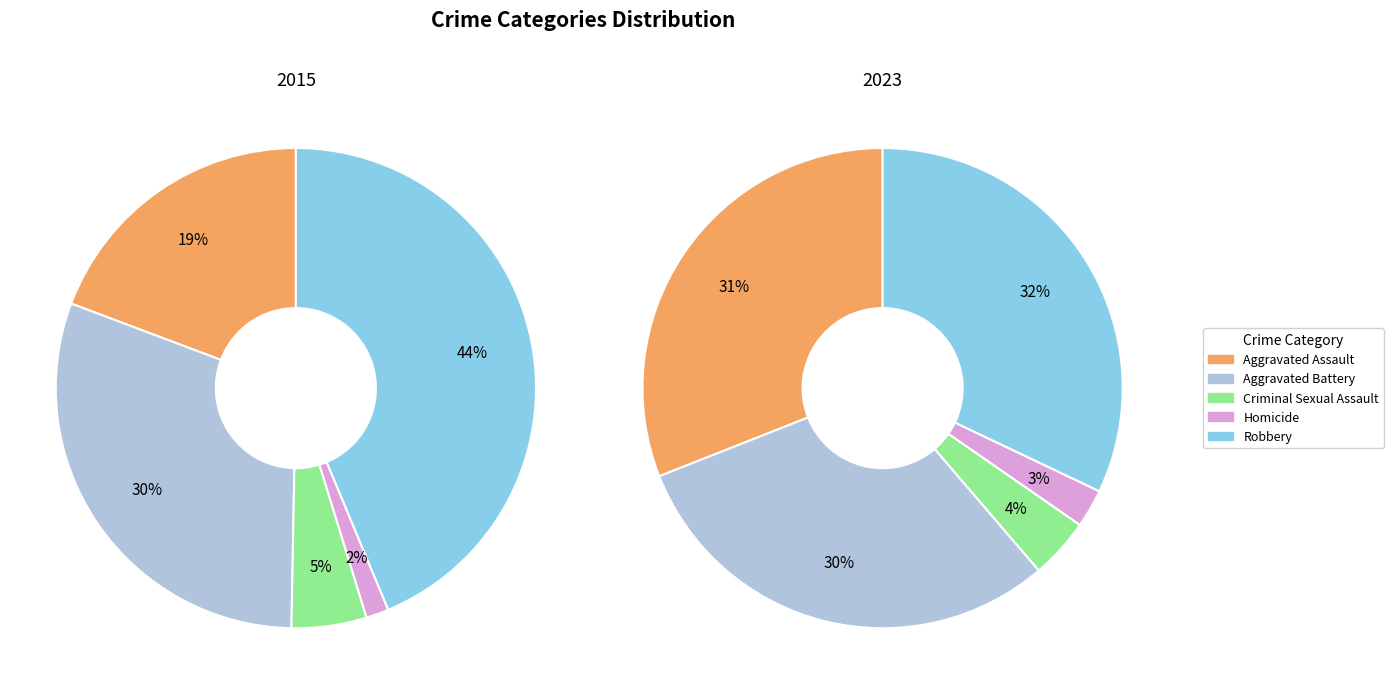

To the nearest percent, what is the difference between the Aggravated Battery and Robbery slice percentages?

13%